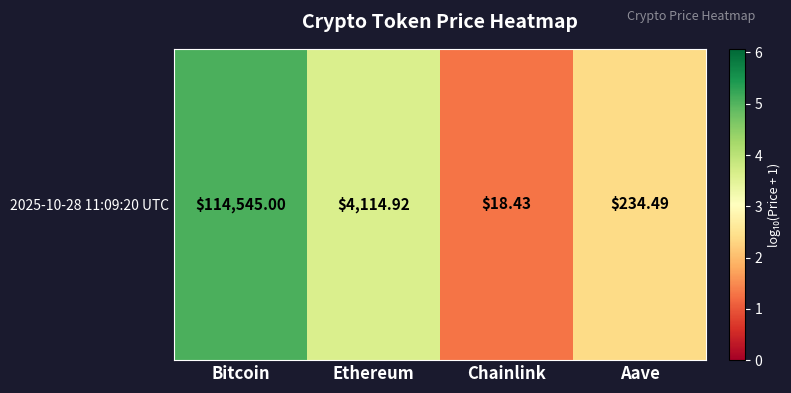

What is the ratio of the value at Bitcoin to the value at Aave?

2.1